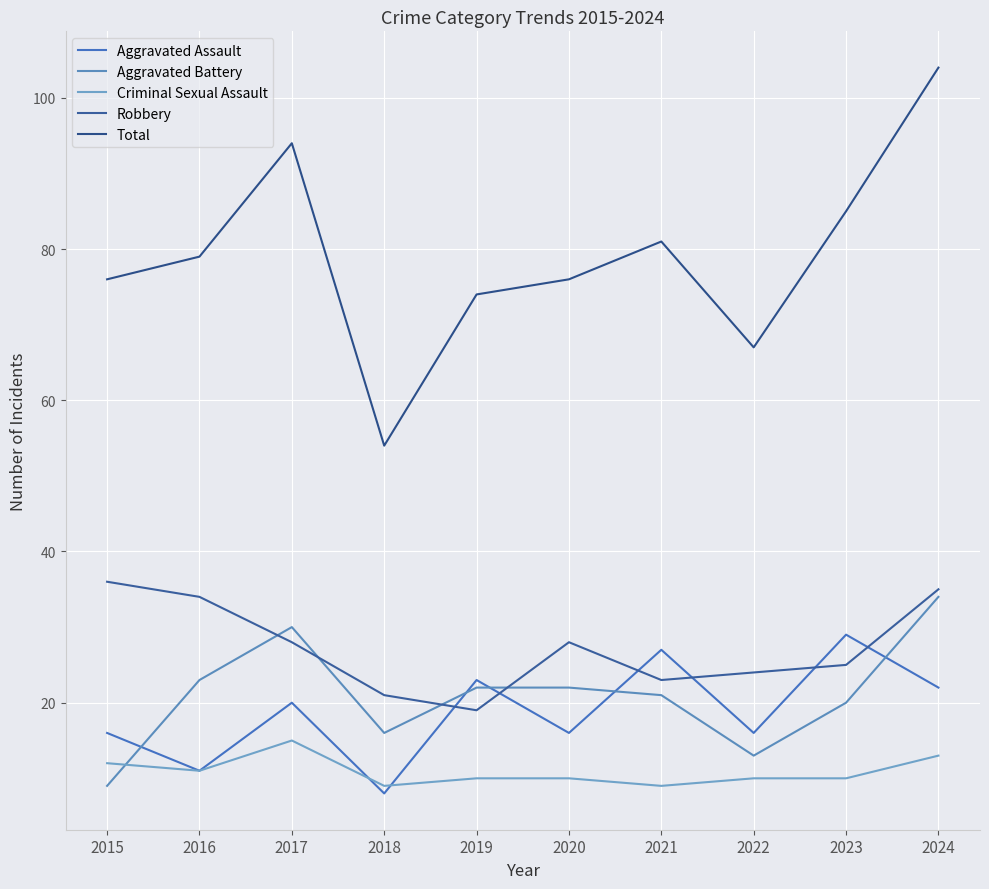

Does the chart display data point markers on the line(s)?

No